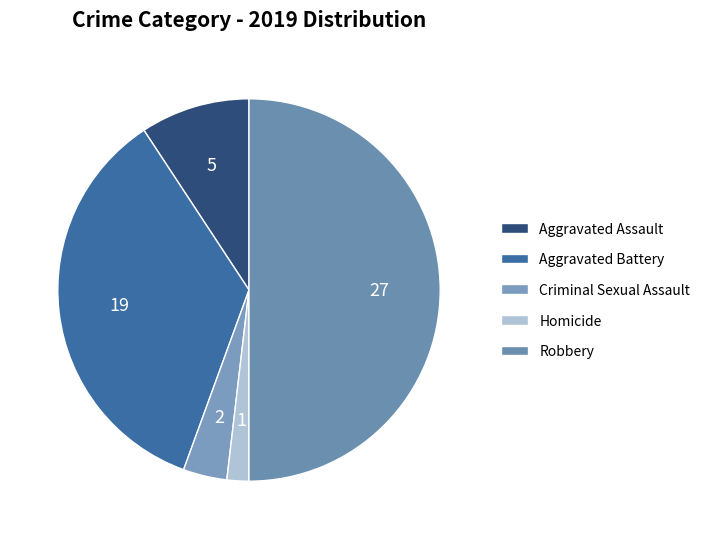

True or false: Aggravated Assault accounts for 1% of the total.

False